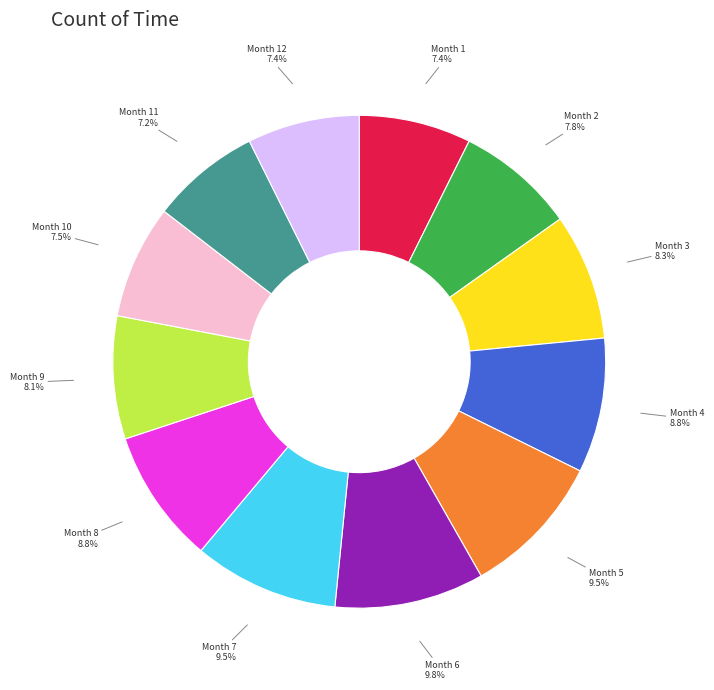

Is there a majority slice in this chart?

No